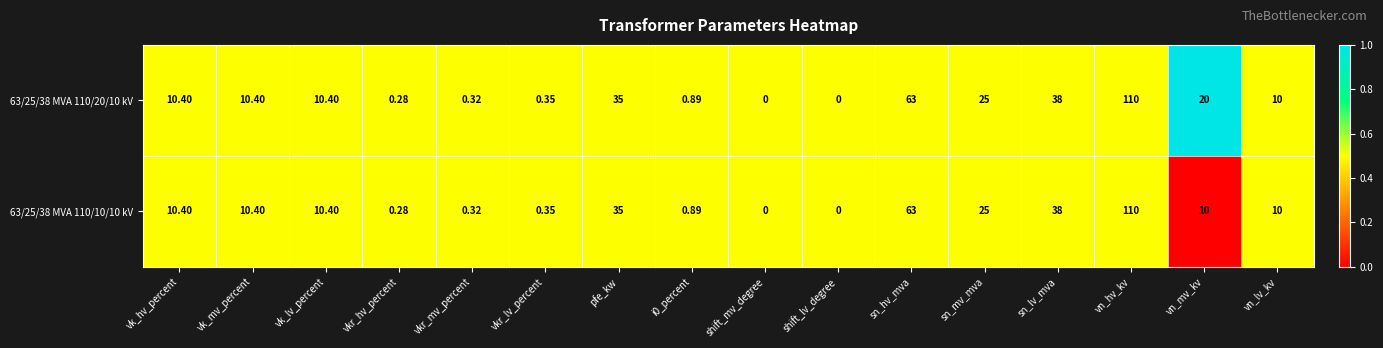

Is the value of 63/25/38 MVA 110/20/10 kV at shift_mv_degree greater than the value of 63/25/38 MVA 110/10/10 kV at vn_lv_kv?

No